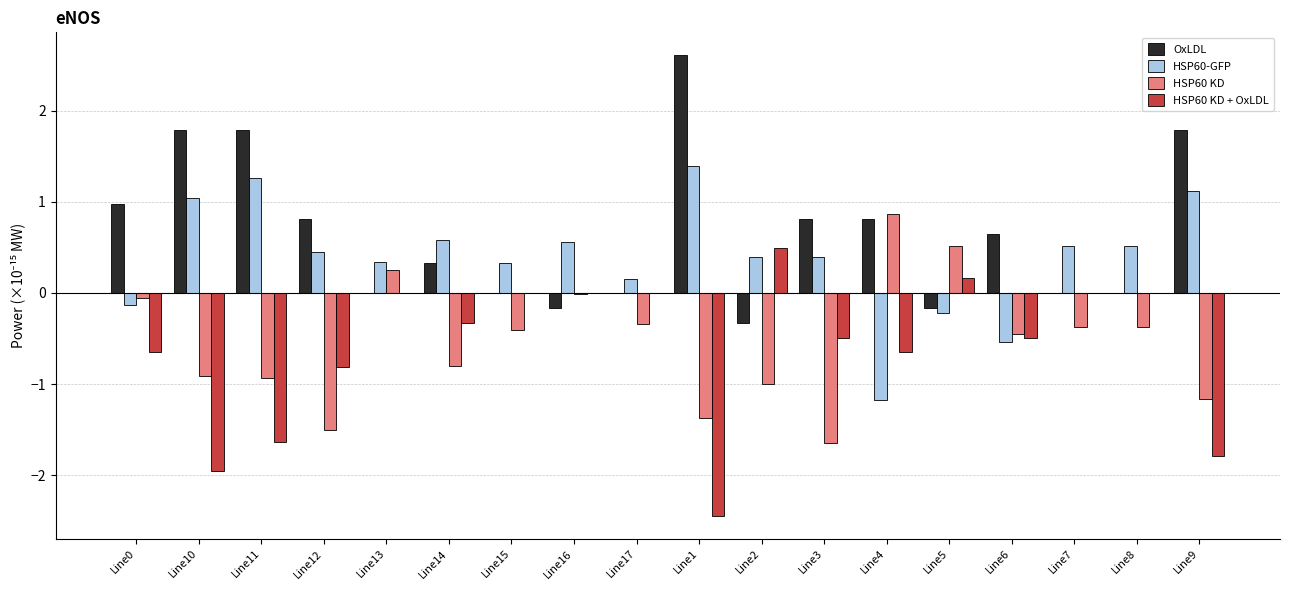

What is the maximum value shown in the chart?

2.6